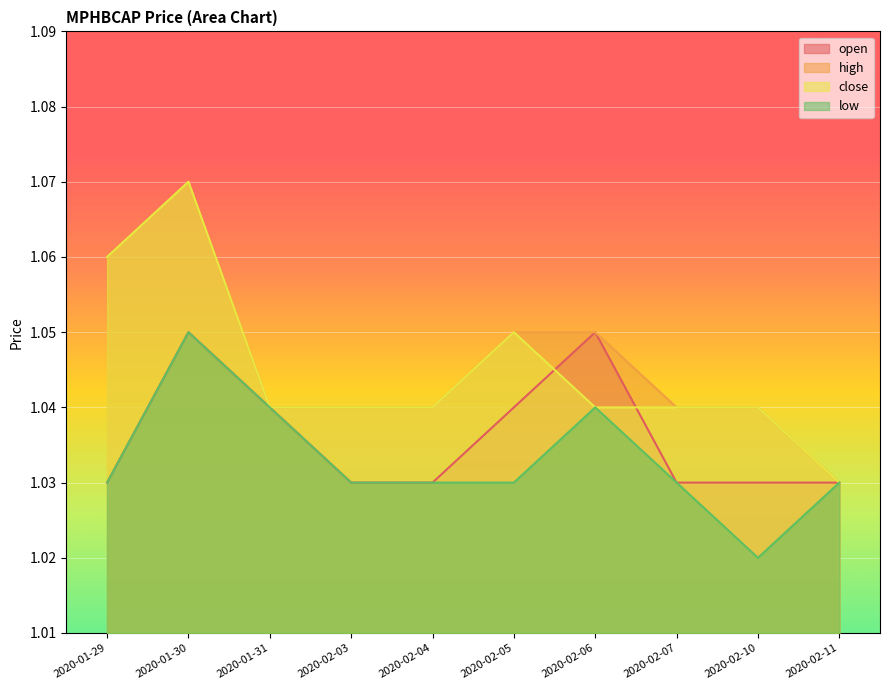

Which series has the largest total across all categories?

high